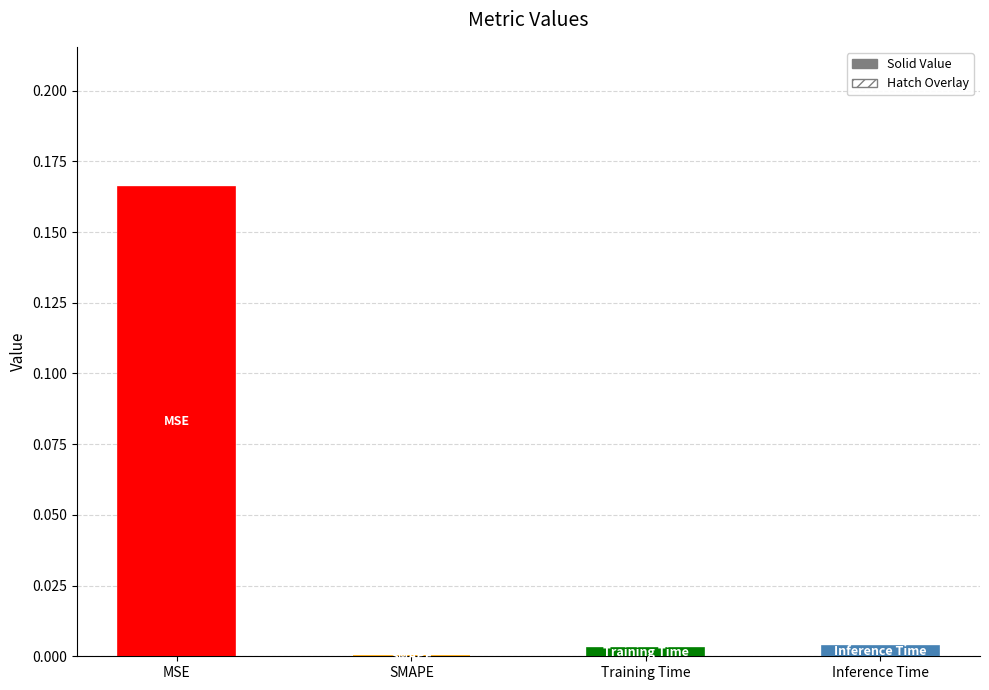

The value of col_1 (hatch) at MSE is 0.3. True or false?

False